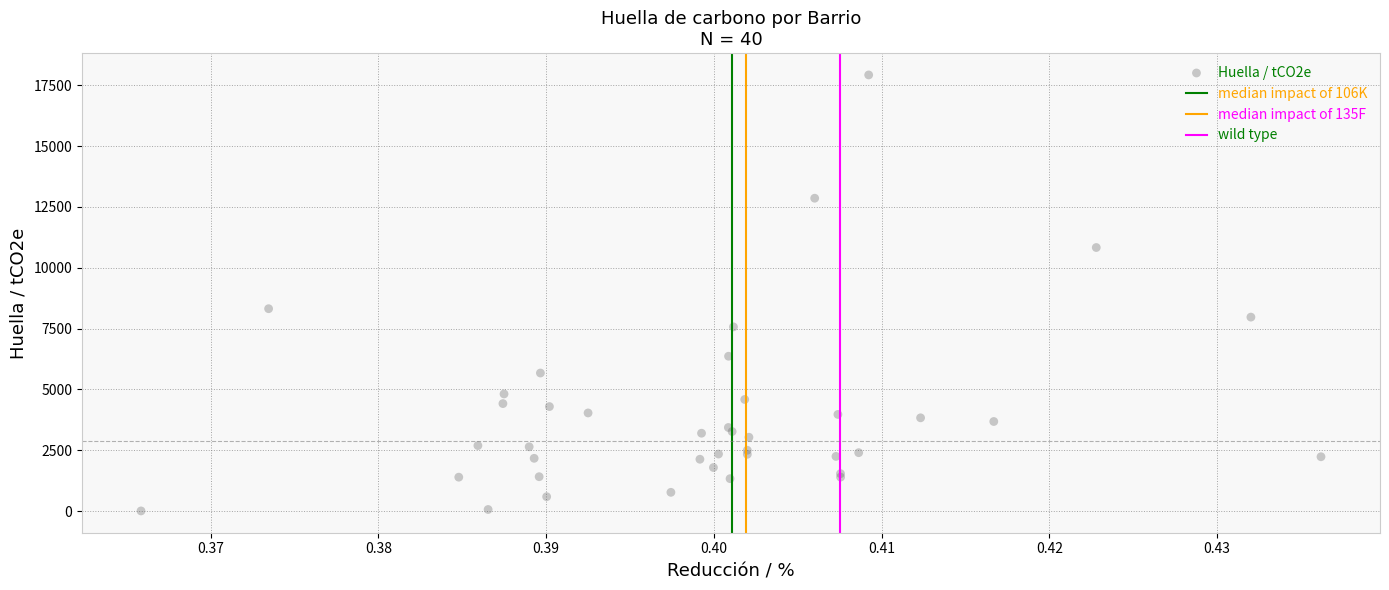

What Y value in the scatter plot is closest to 8964?

8316.0